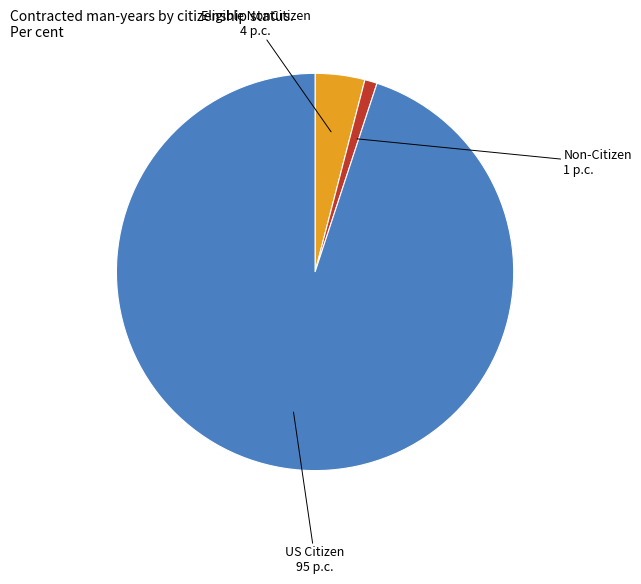

Approximately how many times larger is the value at Eligible NonCitizen compared to Non-Citizen?

4.0